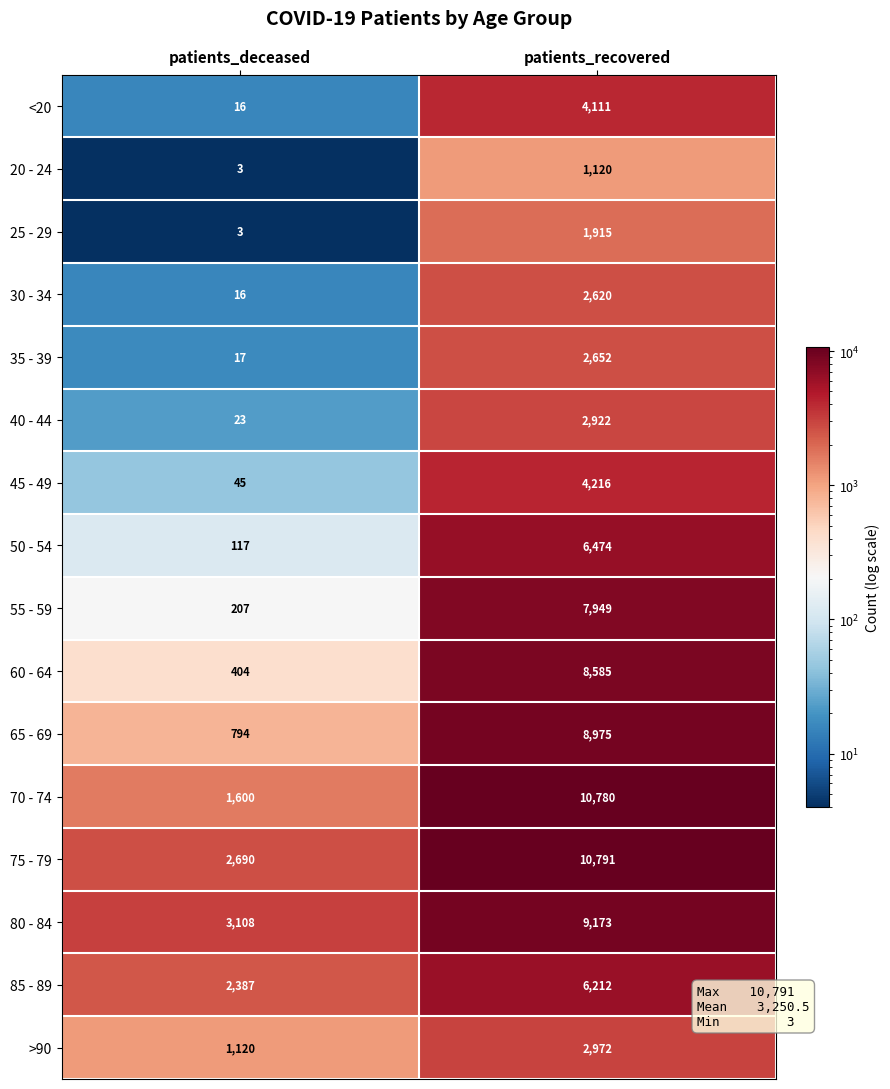

How many data points does each series have?

2